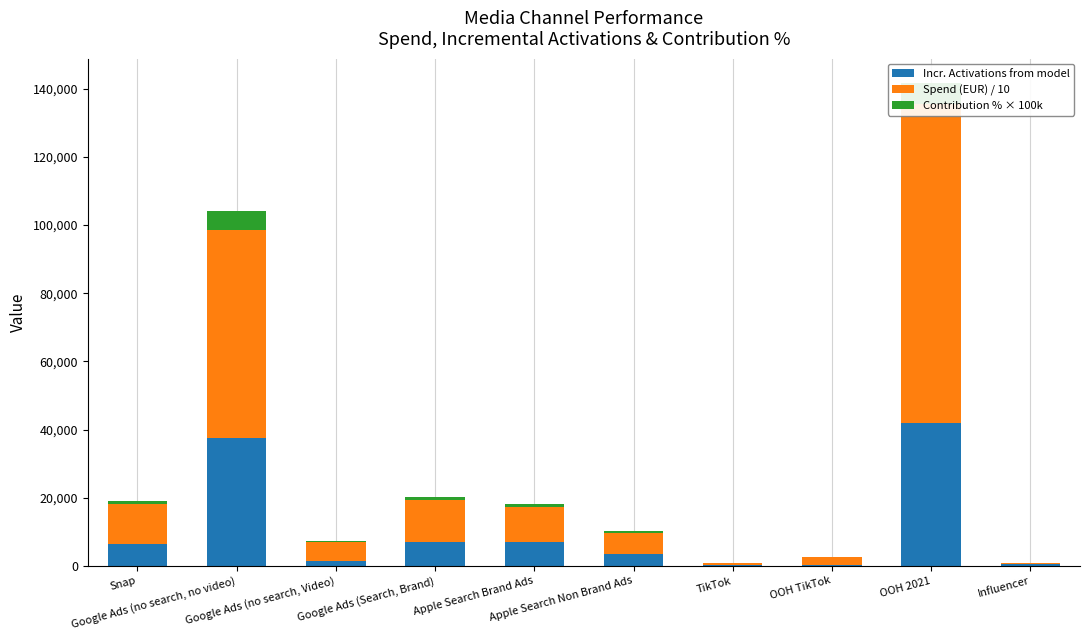

What is the maximum value for Contribution % × 100k?

6093.7